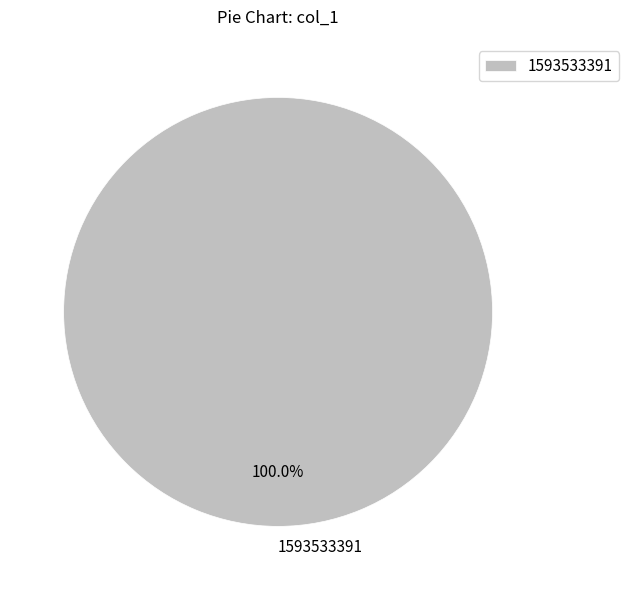

Rank the categories by value from lowest to highest.

1593533391